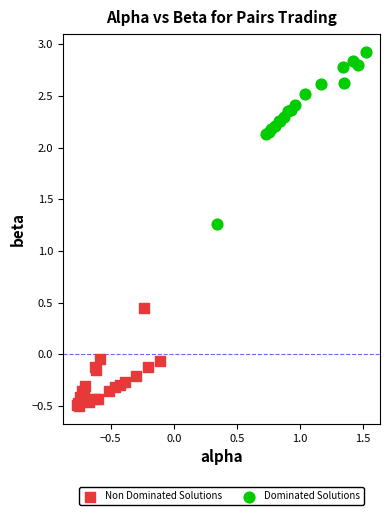

Which series has the widest spread of Y values?

Dominated Solutions